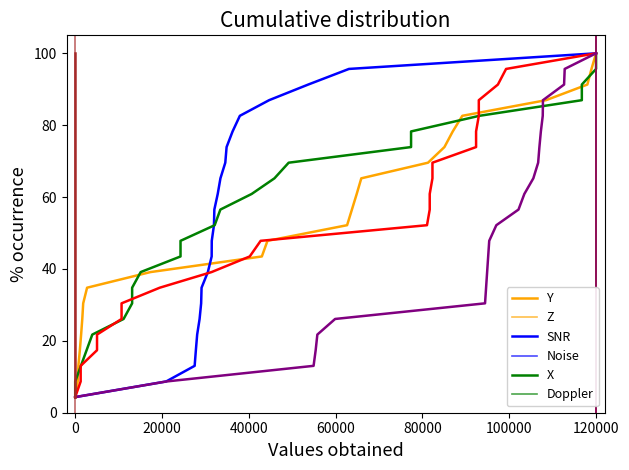

True or false: Noise has more than 0 points higher than both neighbors.

False